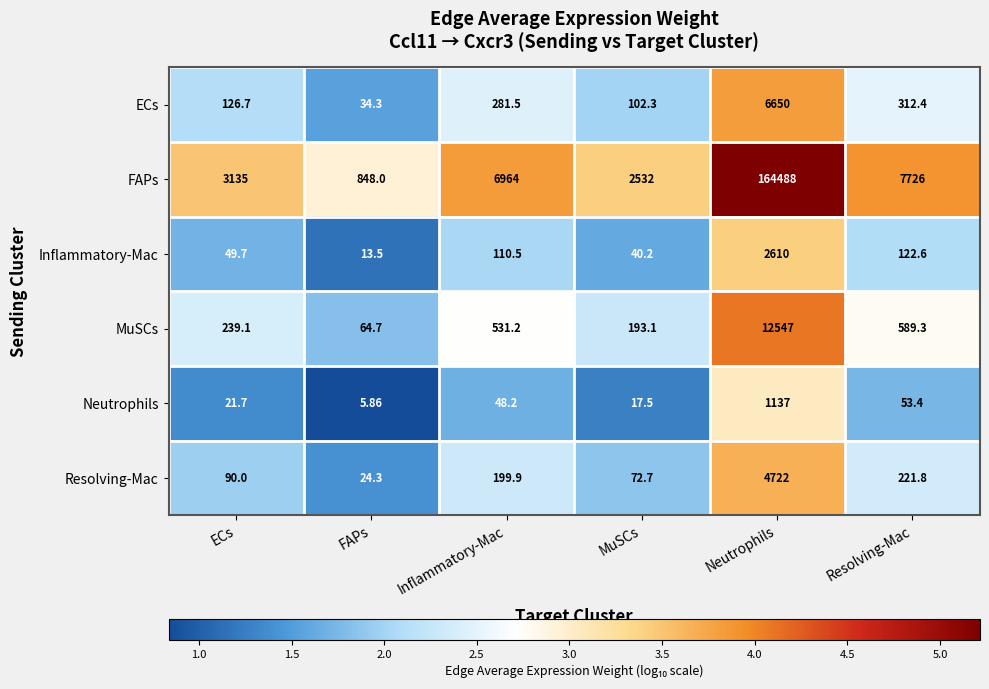

Which series has the widest spread of values?

FAPs